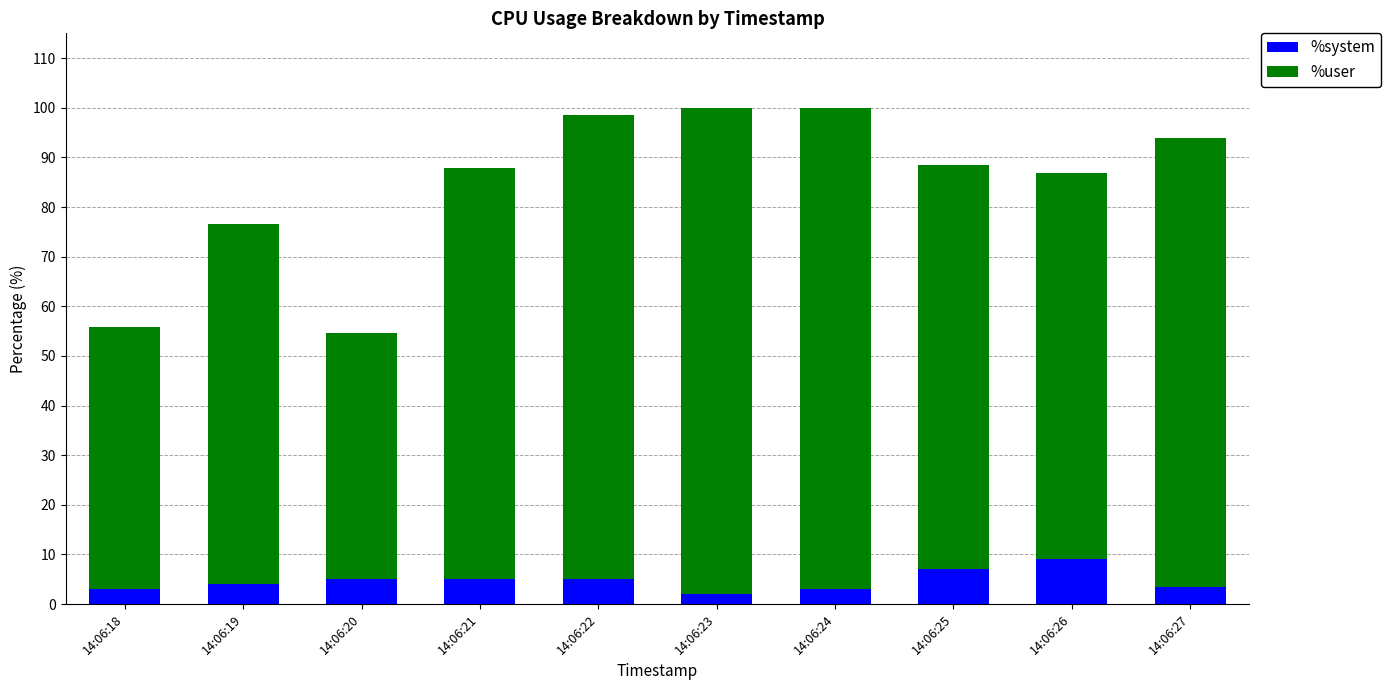

Are the bars grouped side by side (vs. stacked)?

No